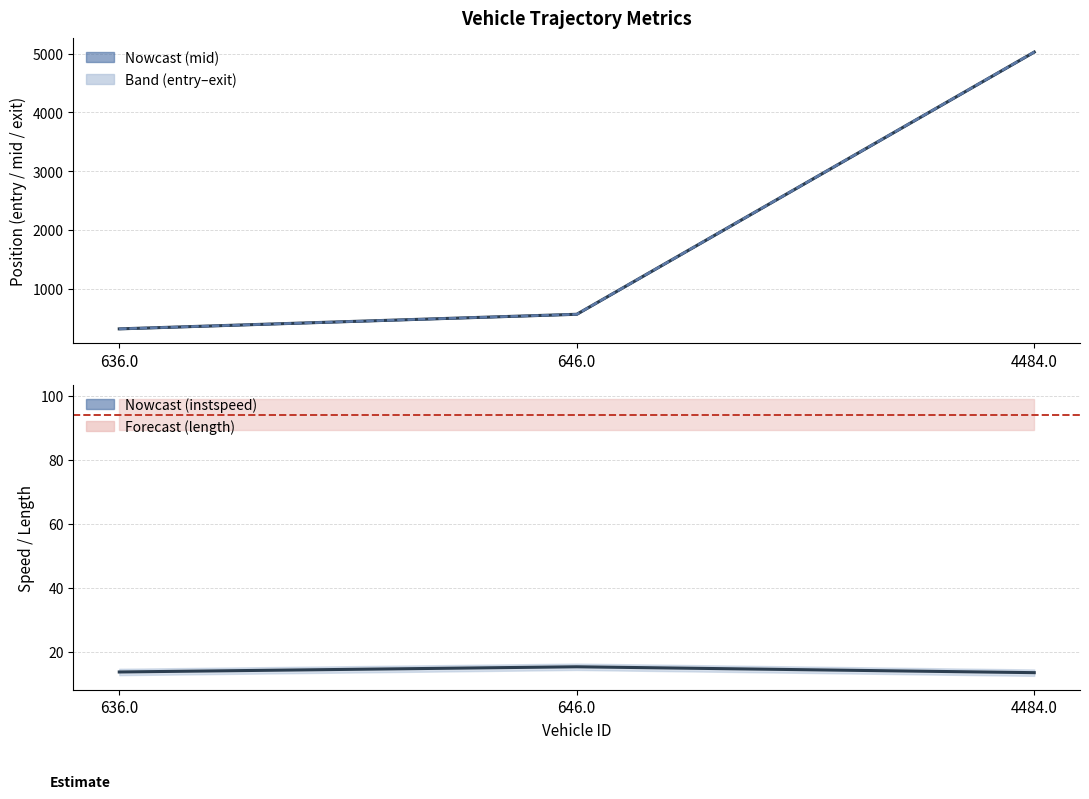

Which has a higher value, 646.0 or 636.0?

646.0